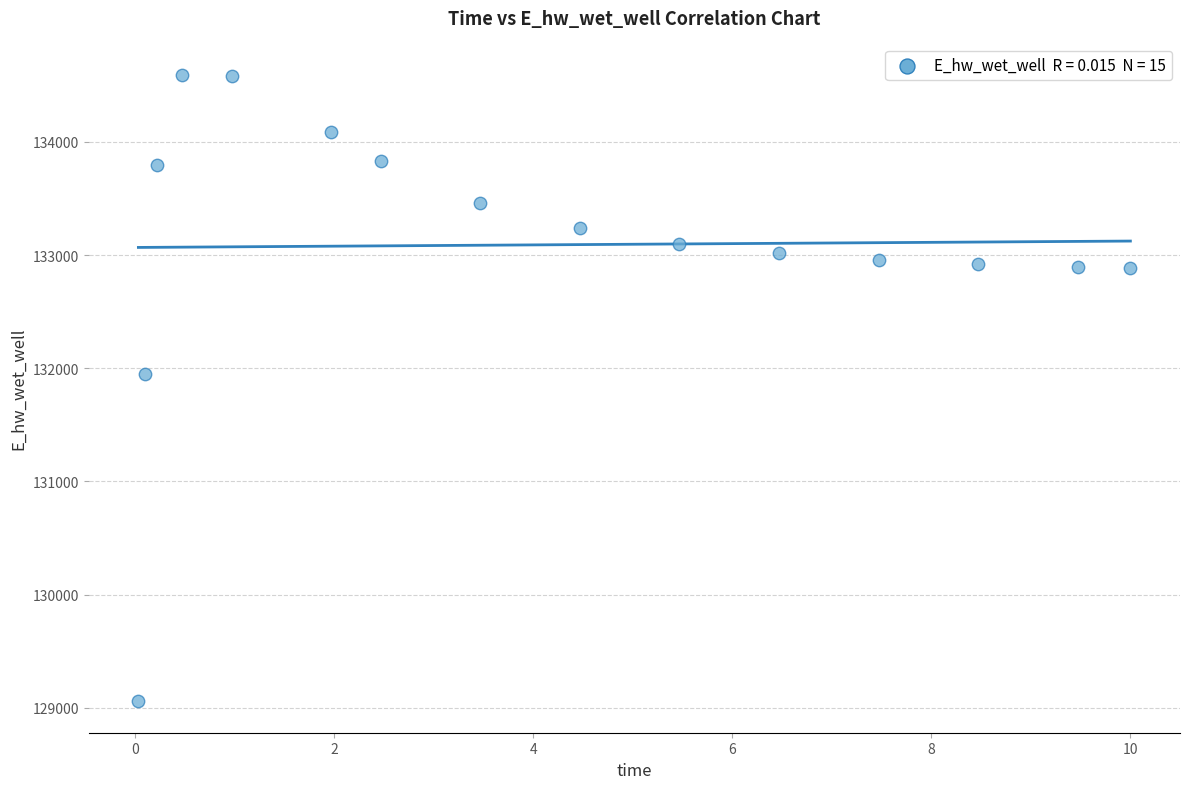

What is the range of X values (max minus min)?

10.0